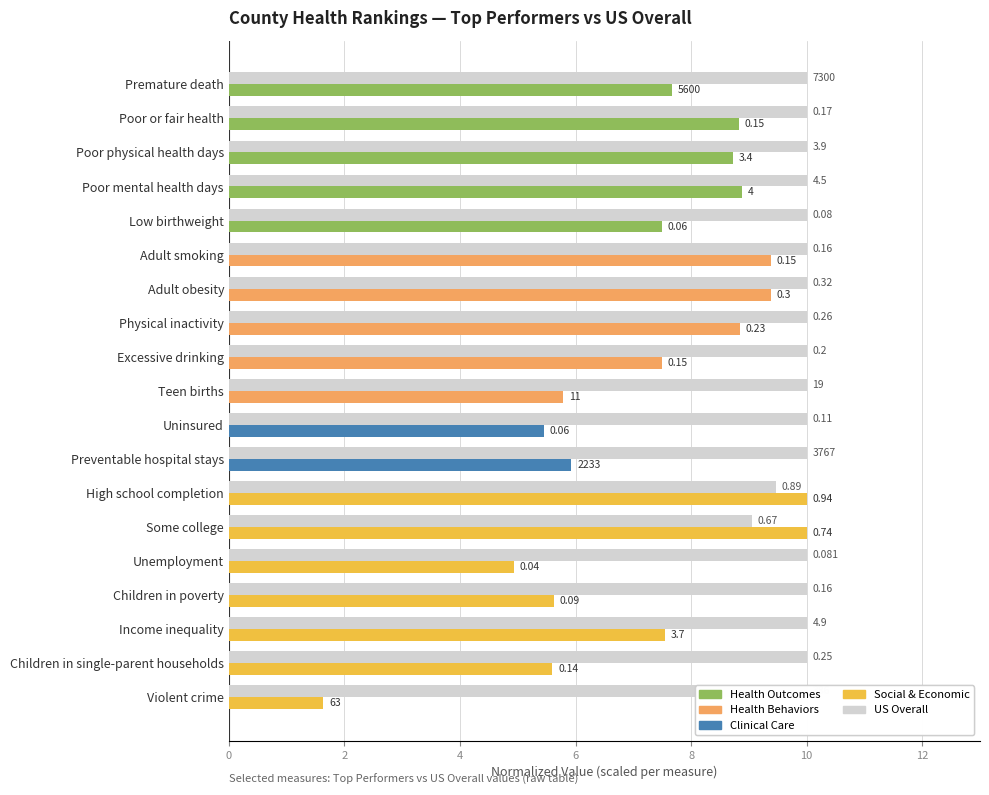

Is it true that Top Performers equals 2.0 at Children in single-parent households?

False